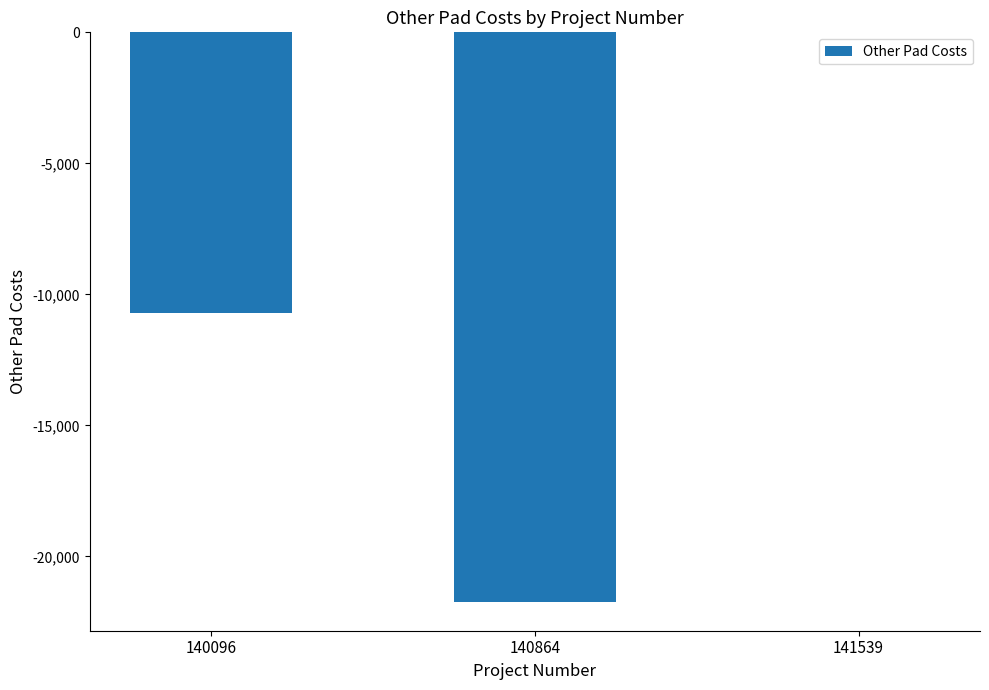

How many values exceed -10709?

1